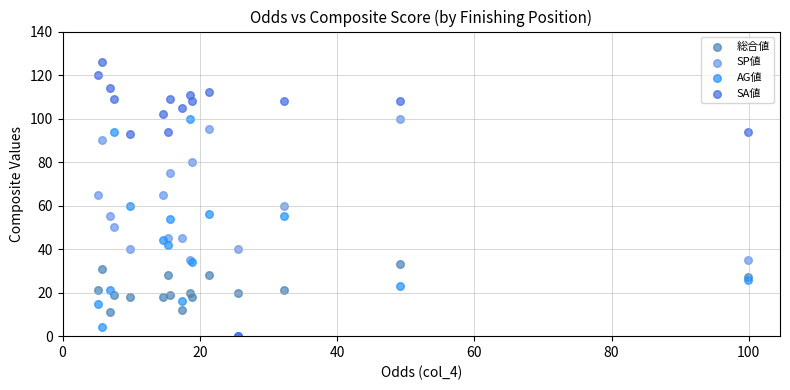

Which series reaches the maximum Y coordinate?

SA値